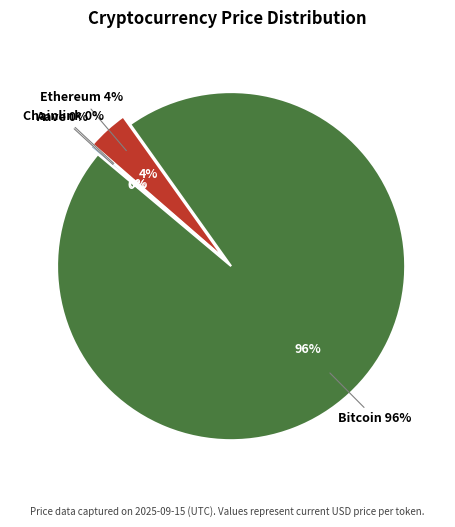

Count the number of slices in the pie.

4